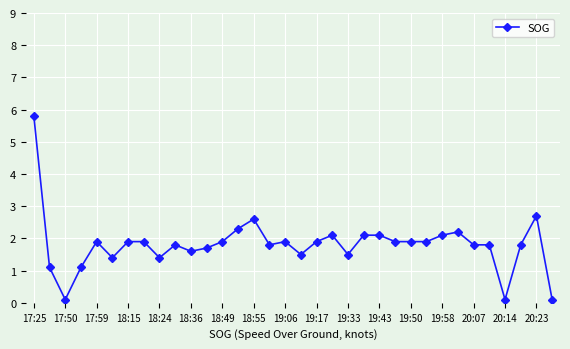

True or false: there are more than 2 points higher than both neighbors.

True